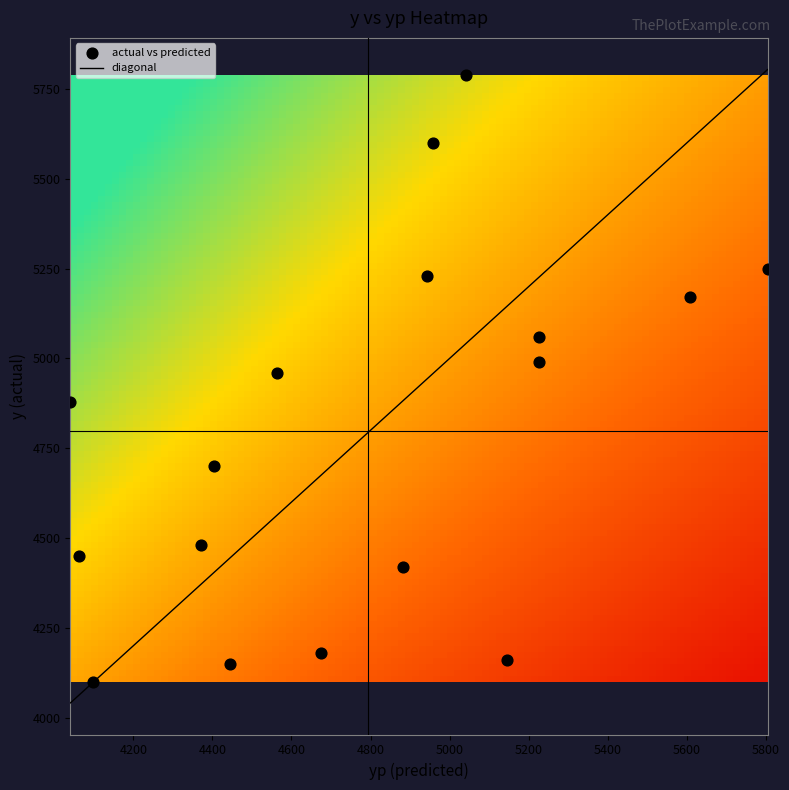

What is the range of Y values (max minus min)?

1690